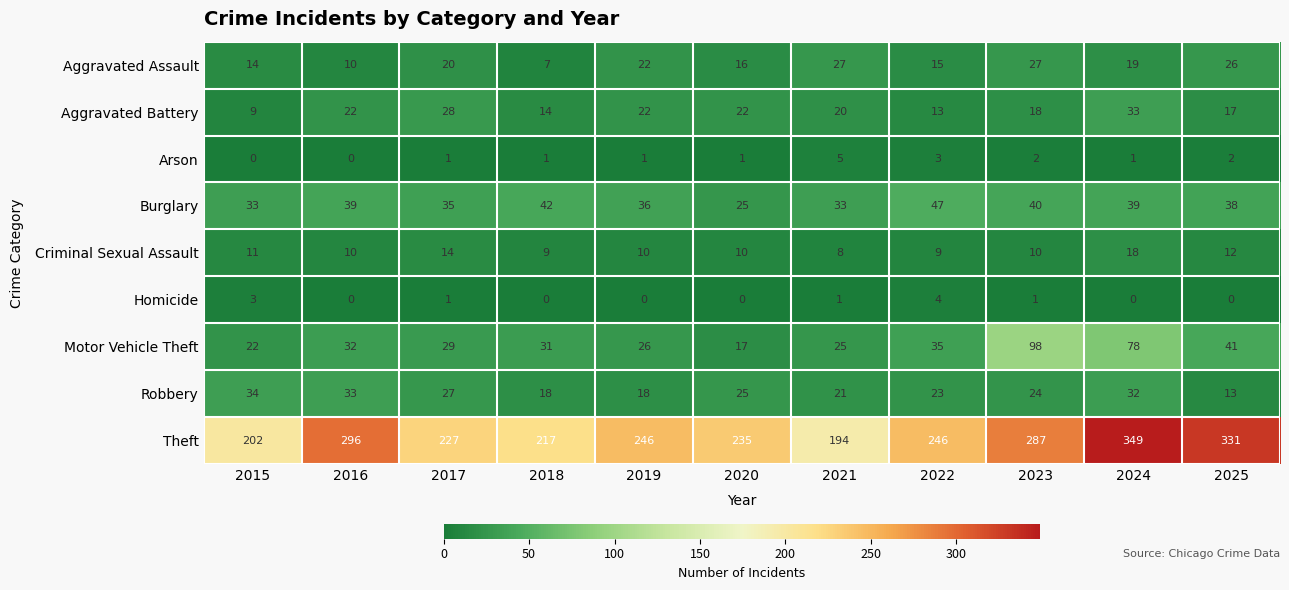

What is the difference between the highest and lowest values at 2016?

296